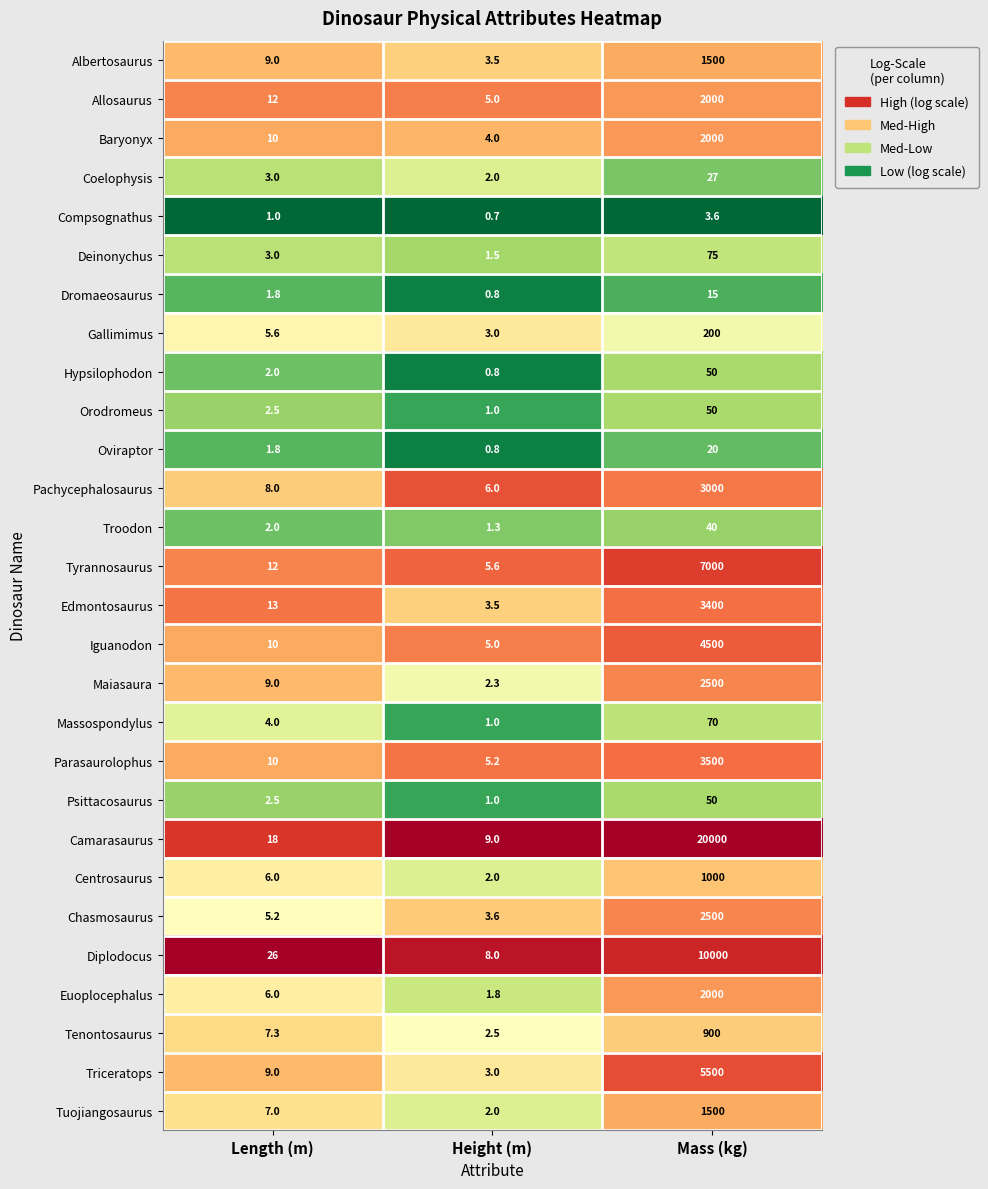

What is the total value across all series at Height (m)?

85.9